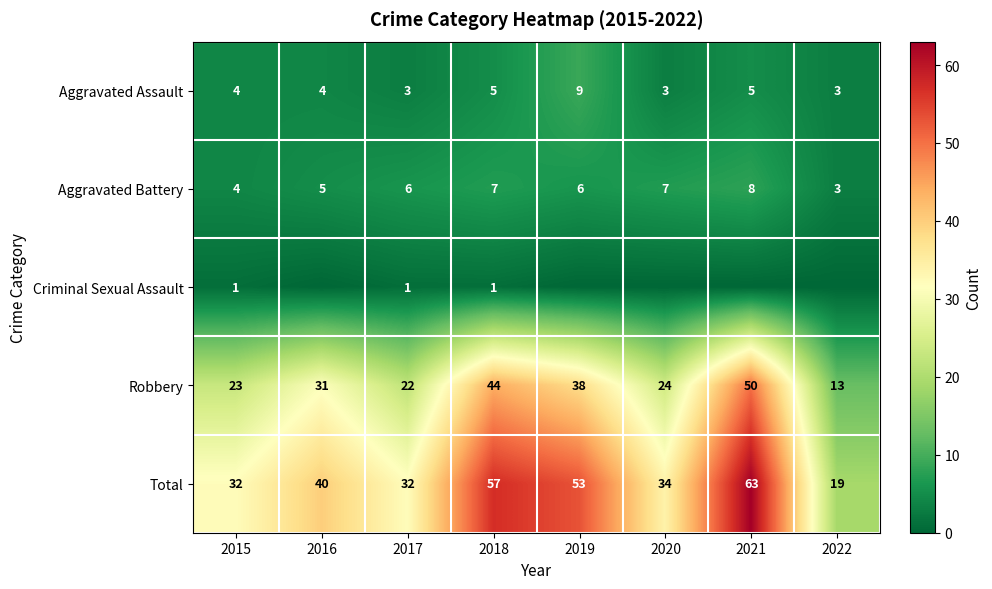

True or false: Total has a value of 19 at 2022.

True